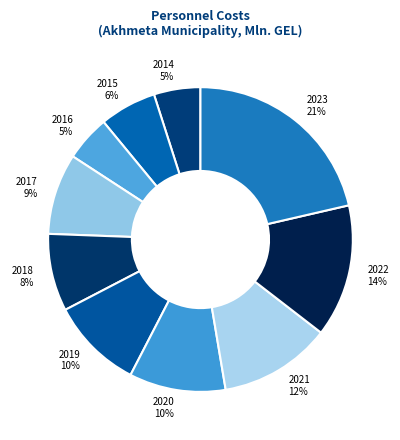

True or false: 2023 accounts for 21% of the total.

True